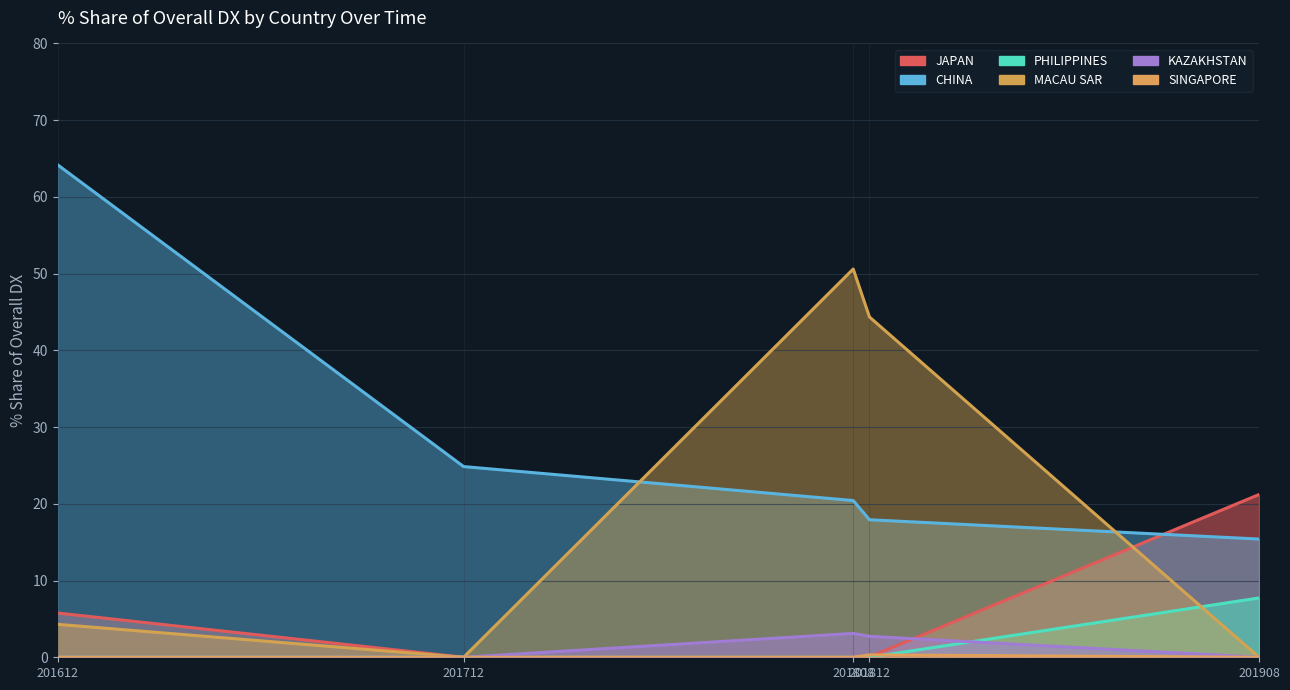

The 201712_% Share series shows 0.0 at KAZAKHSTAN. True or false?

True